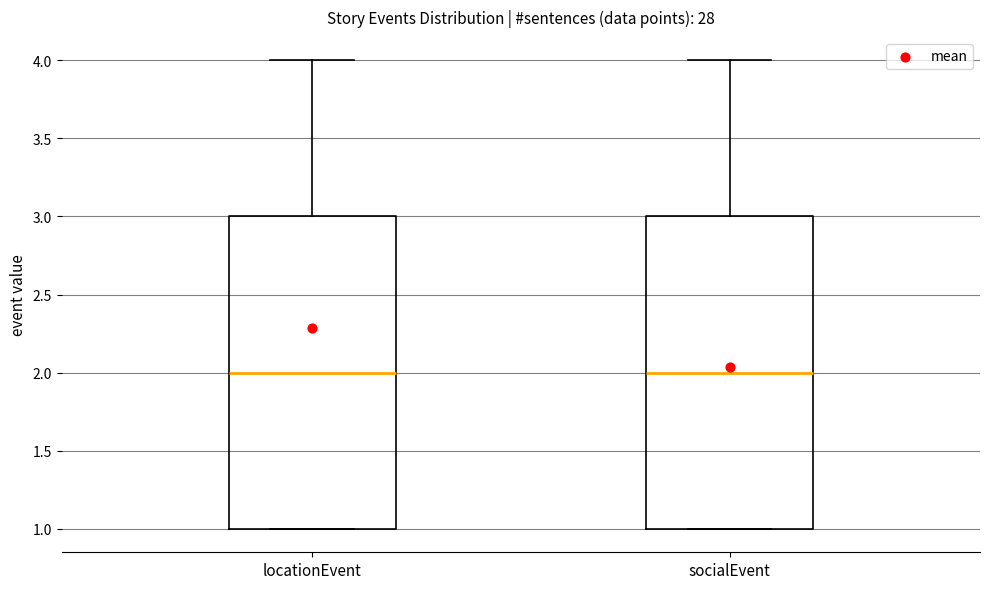

Reading left to right, transcribe this box plot: for each box, give where its median line is, the range the box spans, and where its two whiskers end, as read against the y-axis. The values are not printed on the chart, so give them approximately, as read against the axis.

locationEvent: median 2, box 1 to 3, whiskers 1 to 4
socialEvent: median 2, box 1 to 3, whiskers 1 to 4